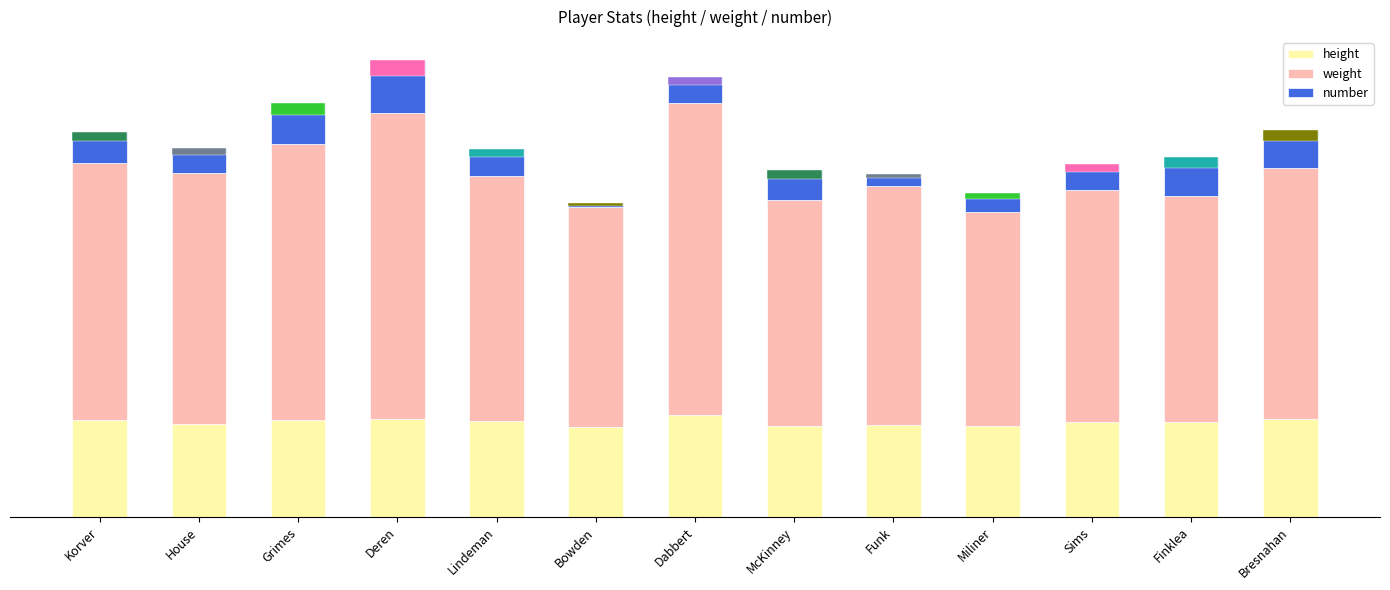

Reading right to left, list all the values displayed in this chart.

height: 80	77	77	74	75	74	83	73	78	80	79	76	79
weight: 205	185	190	175	195	185	255	180	200	250	225	205	210
number: 31	32	21	15	10	24	21	3	22	43	34	20	25